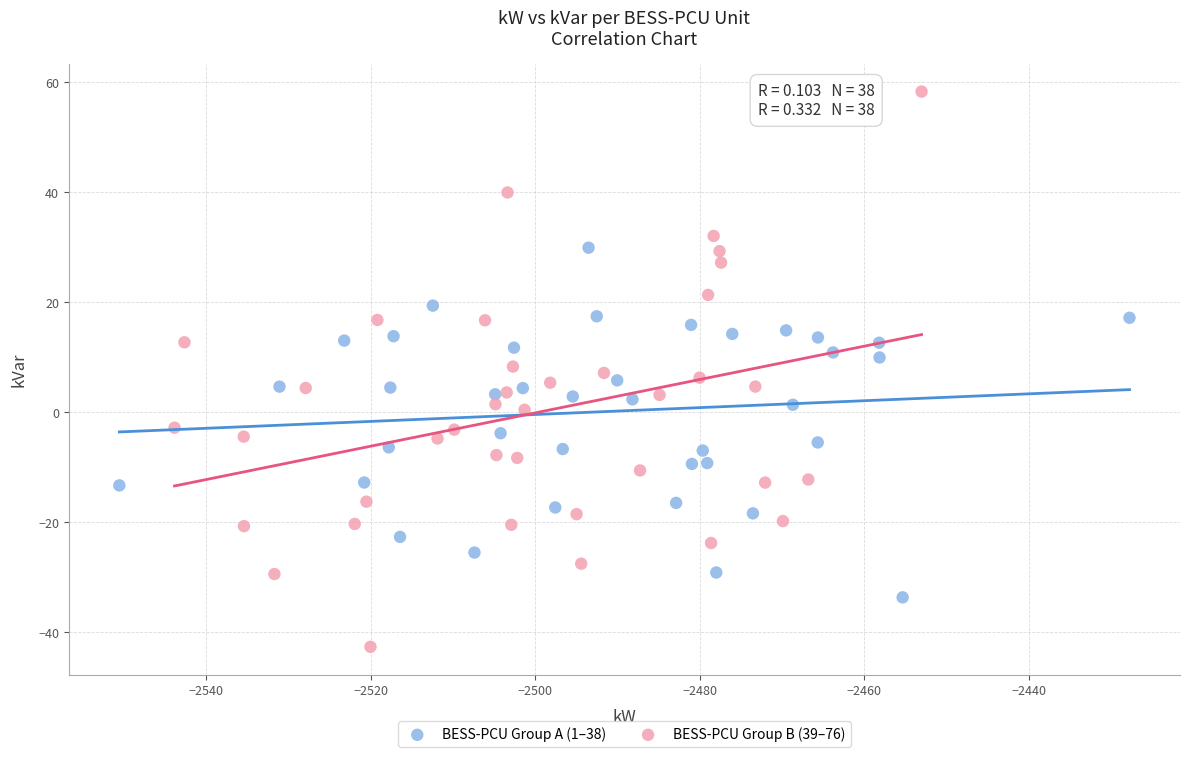

Which series has the largest Y range (max minus min)?

BESS-PCU Group B (39–76)